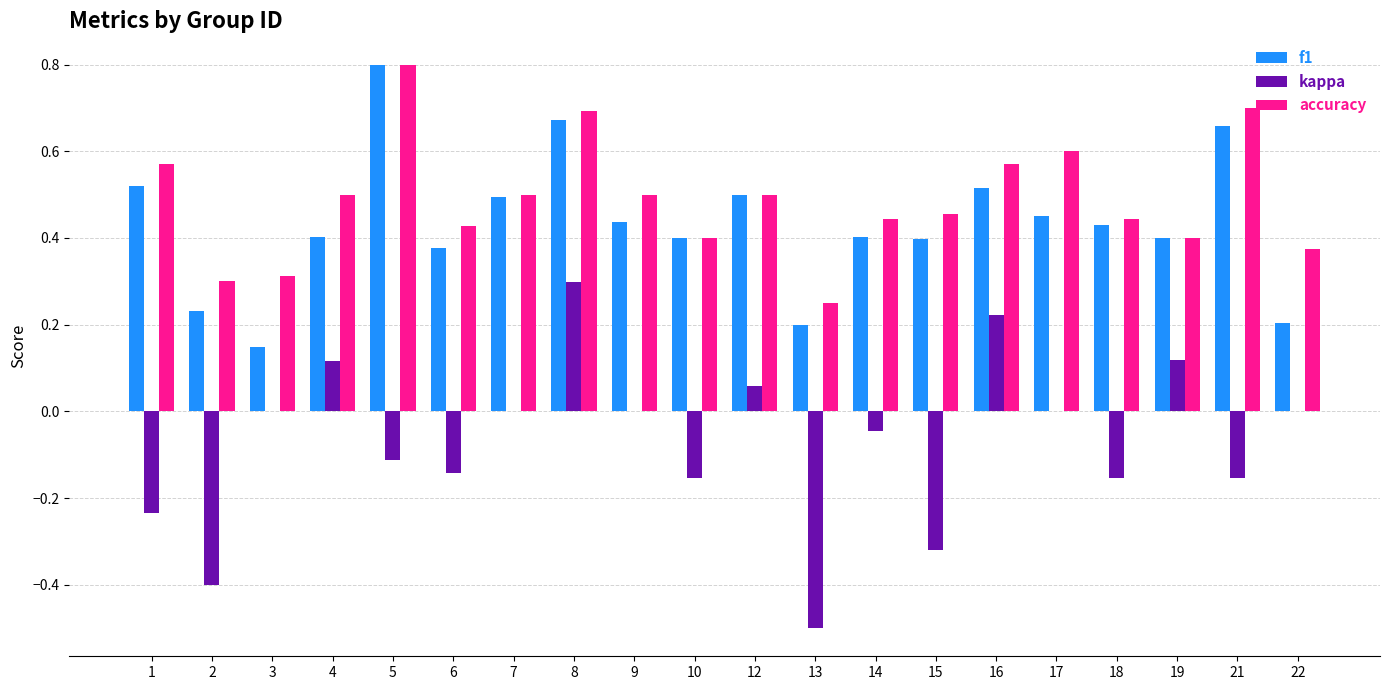

Are the bars horizontal?

No